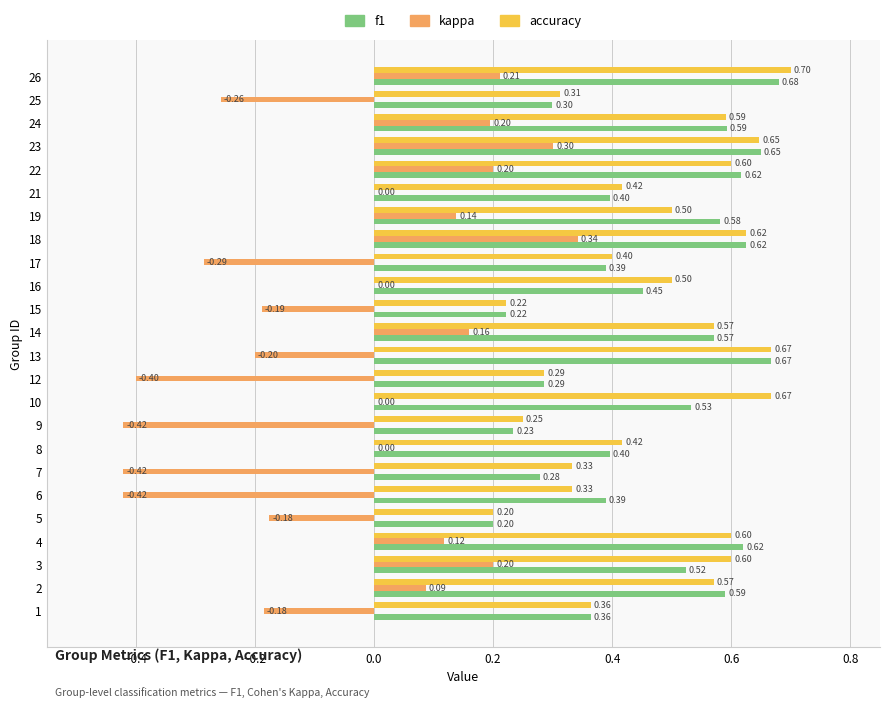

What is the sum of all f1 values?

11.2